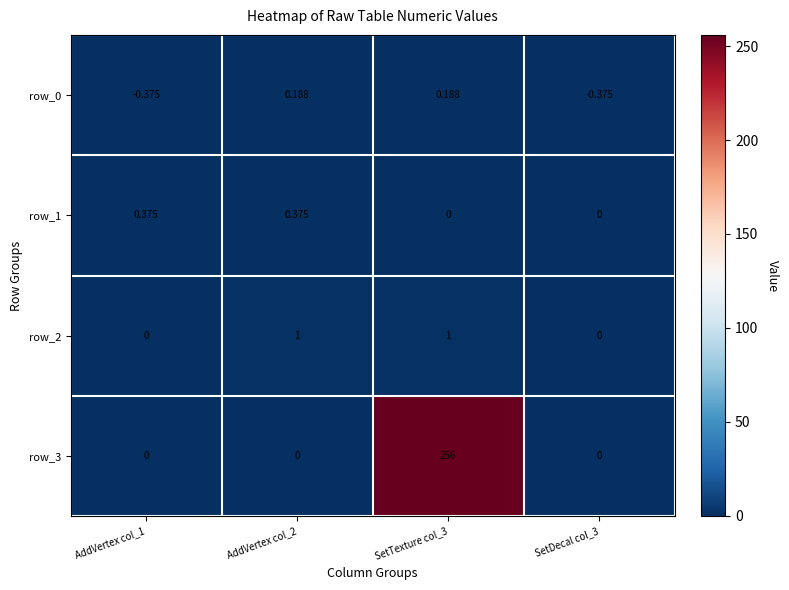

Is the value of row_0 at SetTexture col_3 greater than the value of row_1 at SetTexture col_3?

Yes